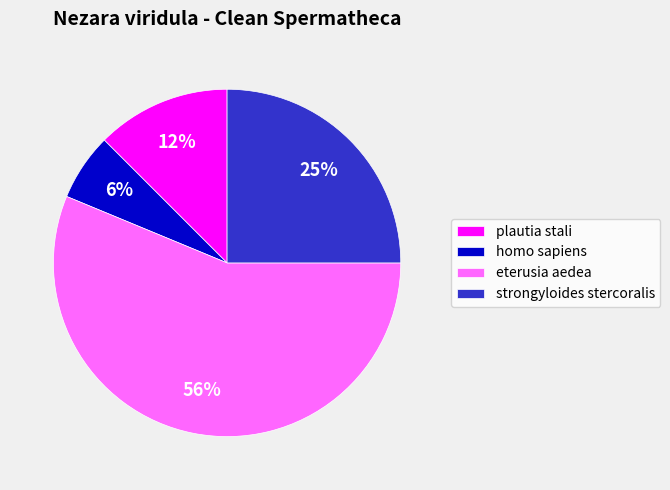

To the nearest percent, what is the combined percentage of eterusia aedea and plautia stali?

69%